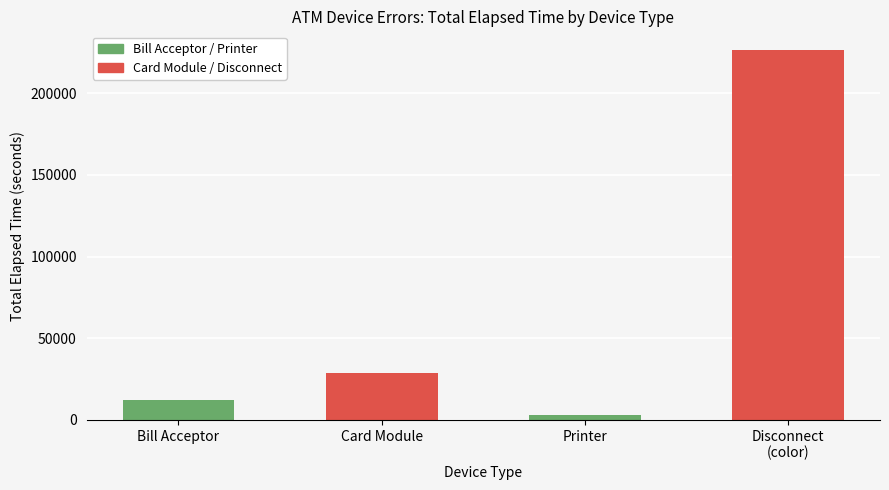

Approximately how many times larger is the value at Card Module compared to Bill Acceptor?

2.4